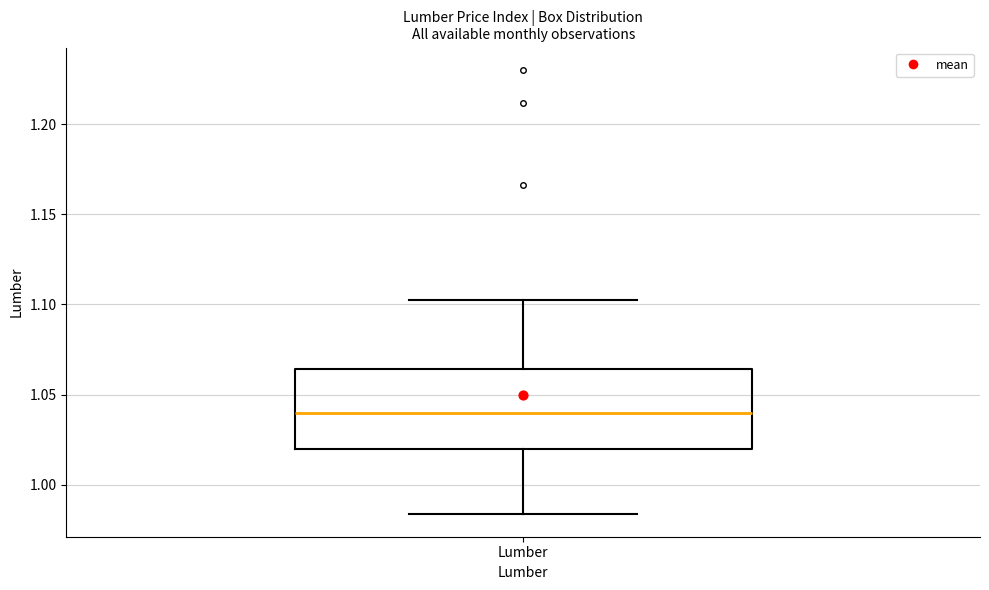

Read this box plot against the y-axis: the position of the median line, the range covered by the box, and the ends of both whiskers. The values are not printed on the chart, so give them approximately, as read against the axis.

median 1.040, box 1.020 to 1.065, whiskers 0.985 to 1.105